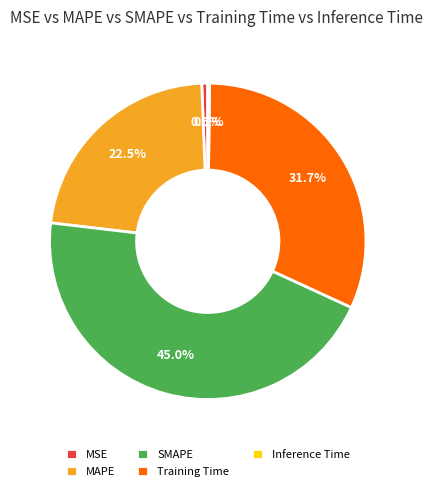

What is the largest slice in the pie chart?

SMAPE